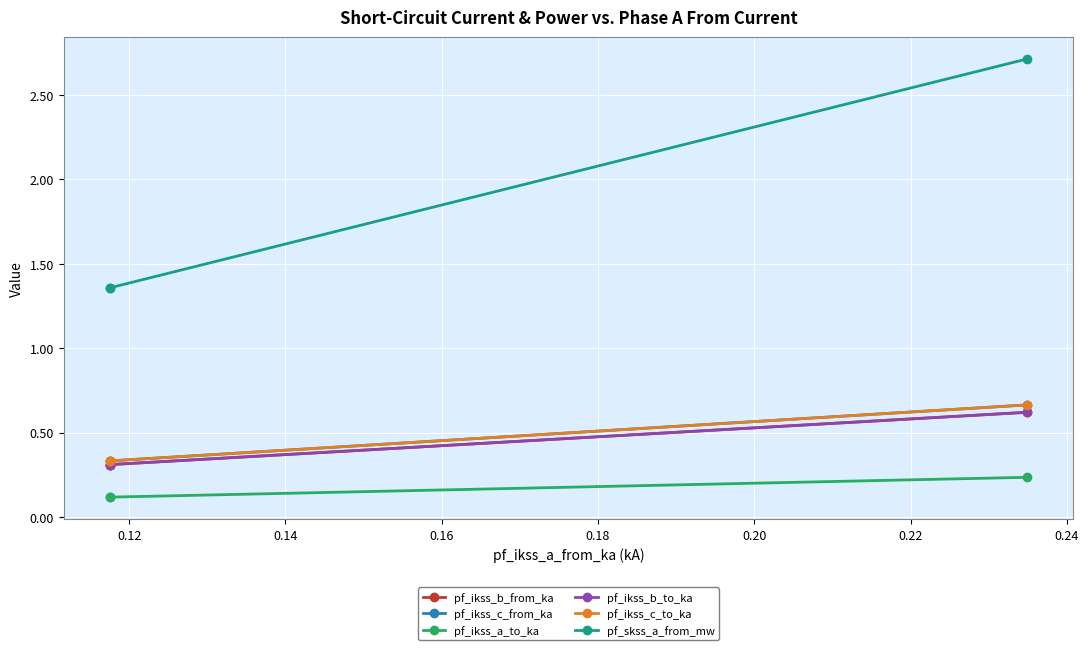

What are all the series names shown in the legend?

pf_ikss_b_from_ka, pf_ikss_c_from_ka, pf_ikss_a_to_ka, pf_ikss_b_to_ka, pf_ikss_c_to_ka, pf_skss_a_from_mw